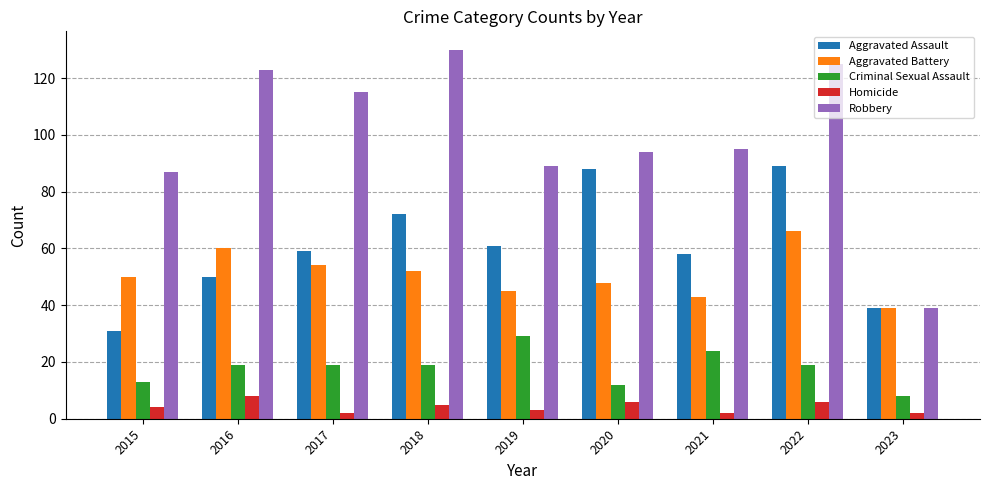

Is it true that Aggravated Battery equals 90 at 2017?

False